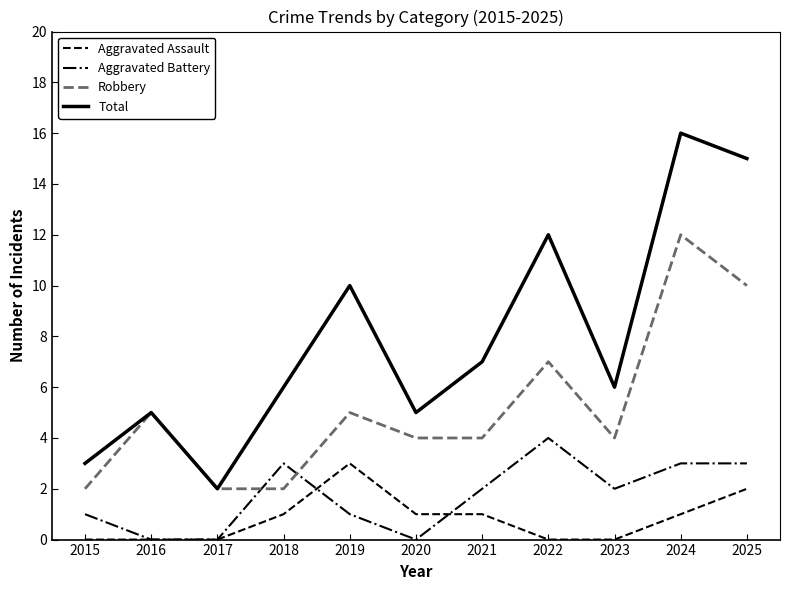

The value of Aggravated Assault at 2023 is 0. True or false?

True